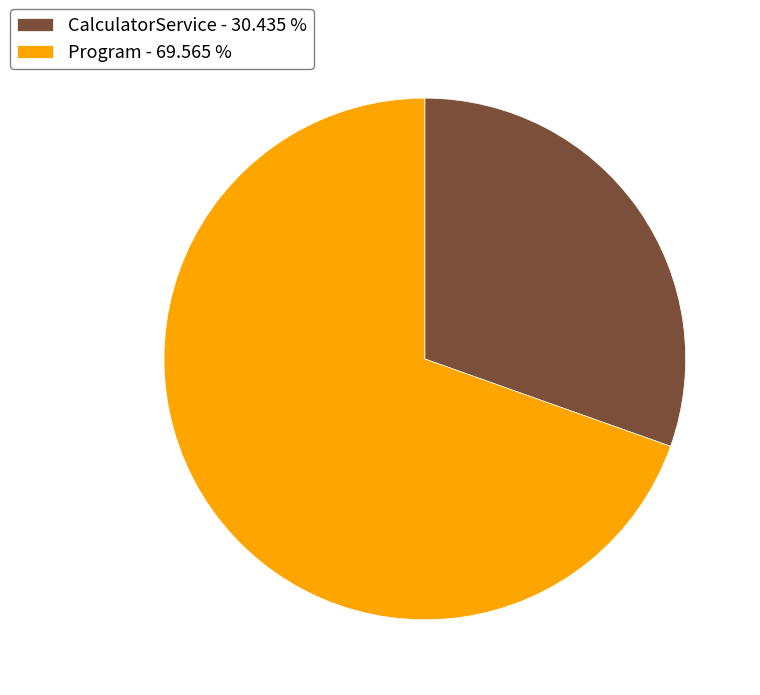

Is it true that Program is 70% of the pie?

True